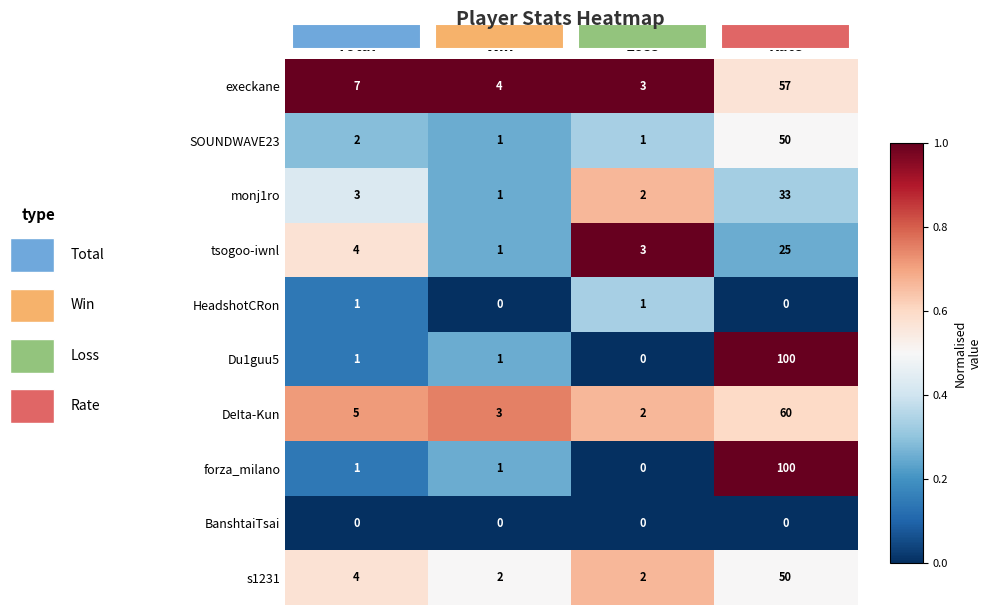

True or false: SOUNDWAVE23 has a value of 1 at Loss.

True